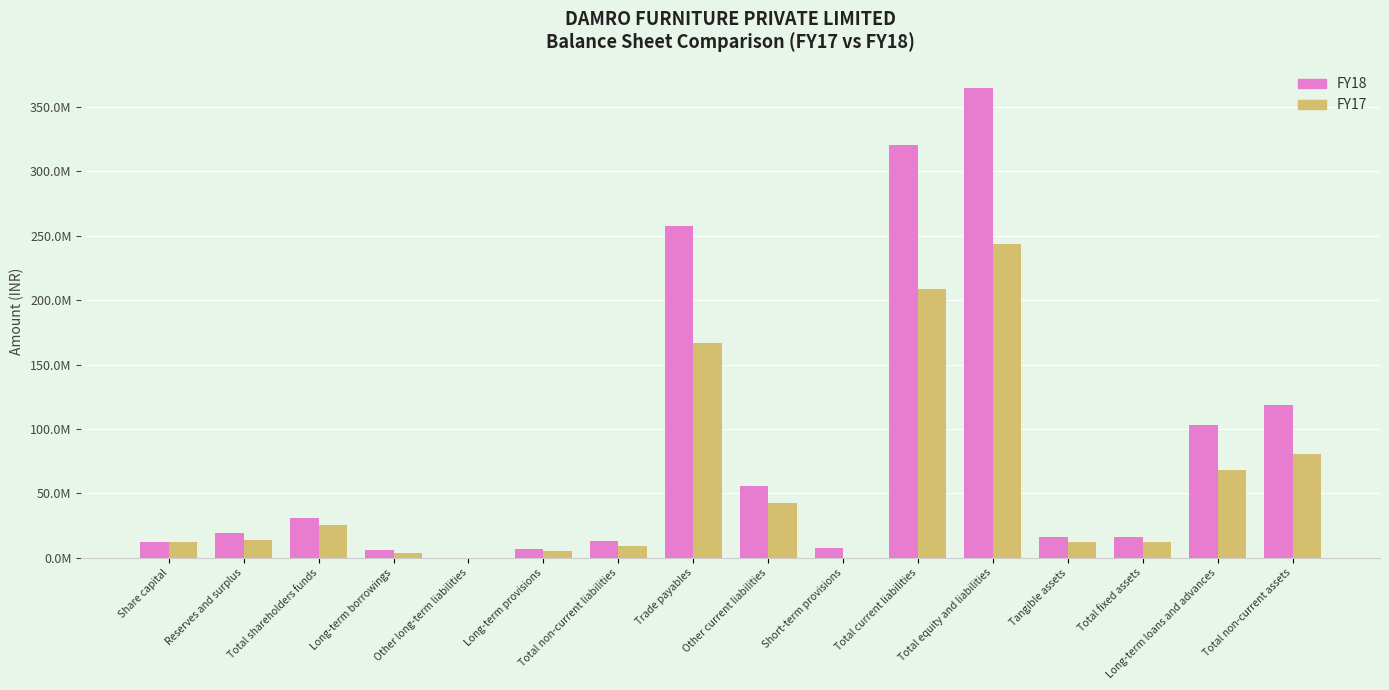

What are all the series names shown in the legend?

FY18, FY17